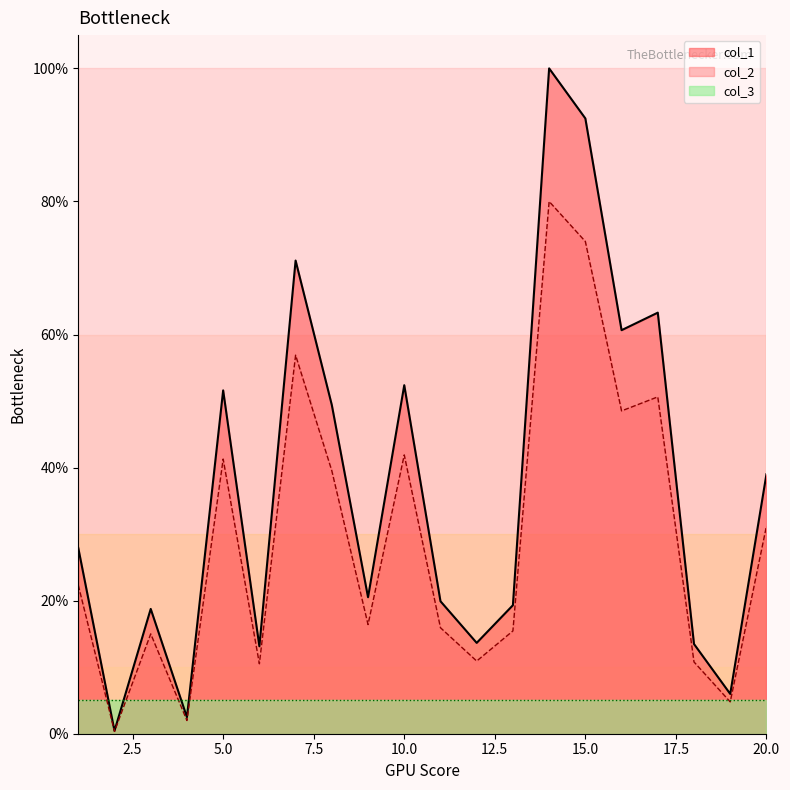

Which label corresponds to the smallest value in the chart?

2